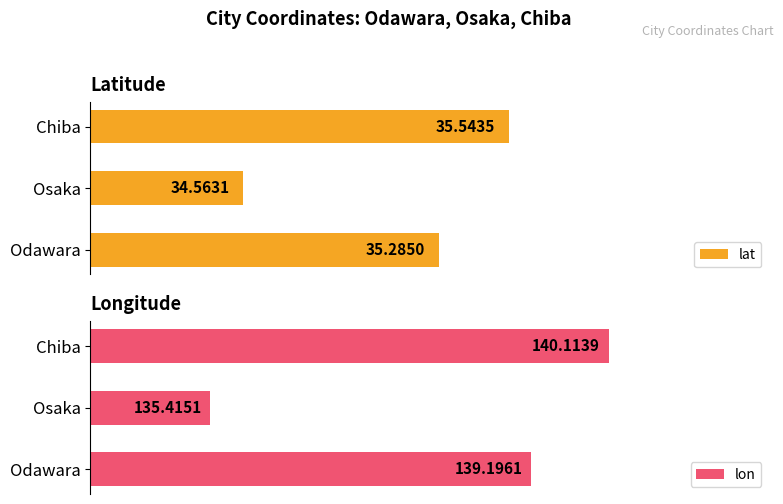

At how many categories does at least one series exceed 90?

3